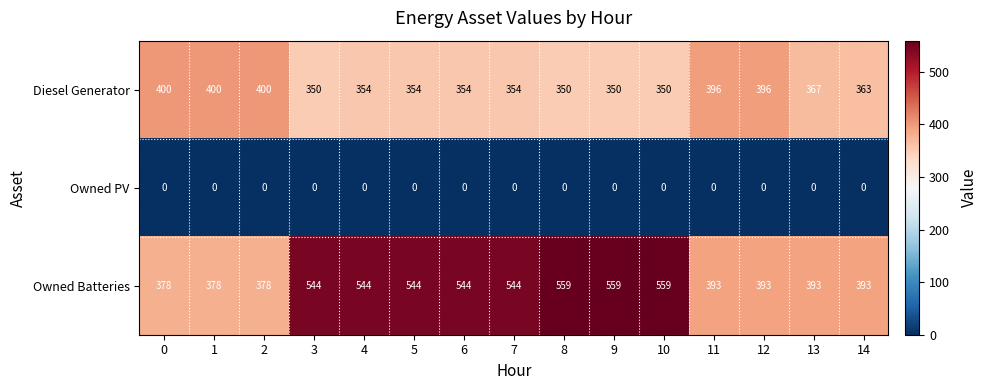

What is the maximum value for Owned Batteries?

559